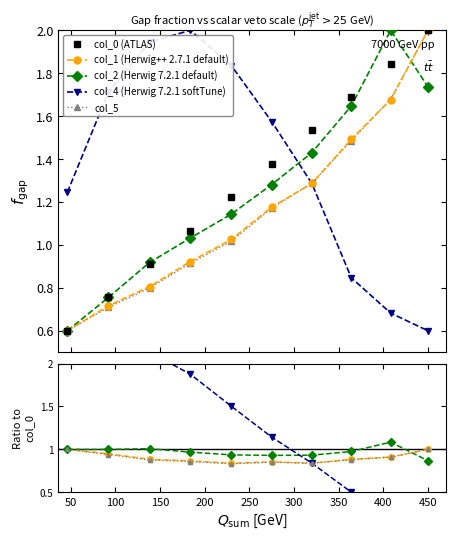

What is the average value of the col_5 series?

1.2